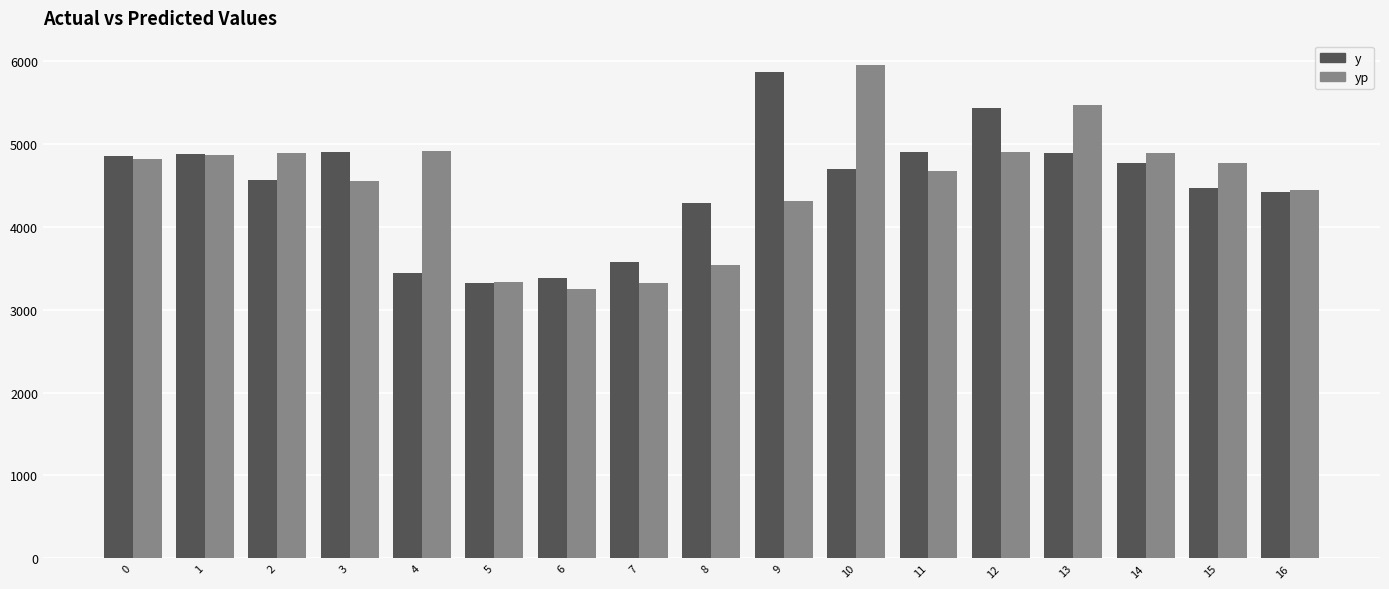

What is the approximate value of yp at 10?

5946.4